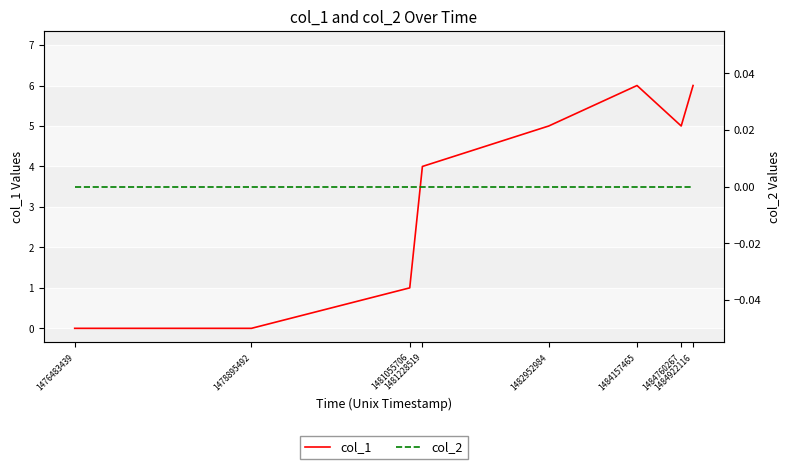

At which category is the sum across all series the highest?

1484157465